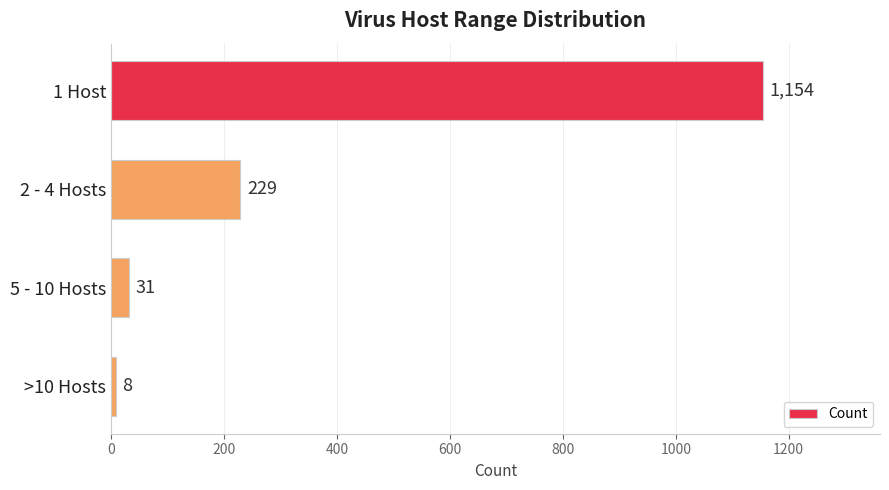

What is the label of the 1st bar from the top?

1 Host